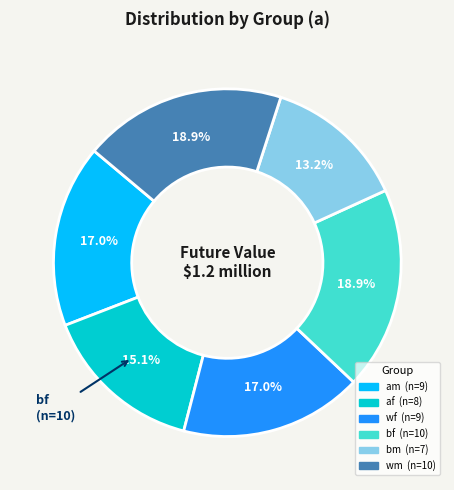

Which slice is the smallest?

bm